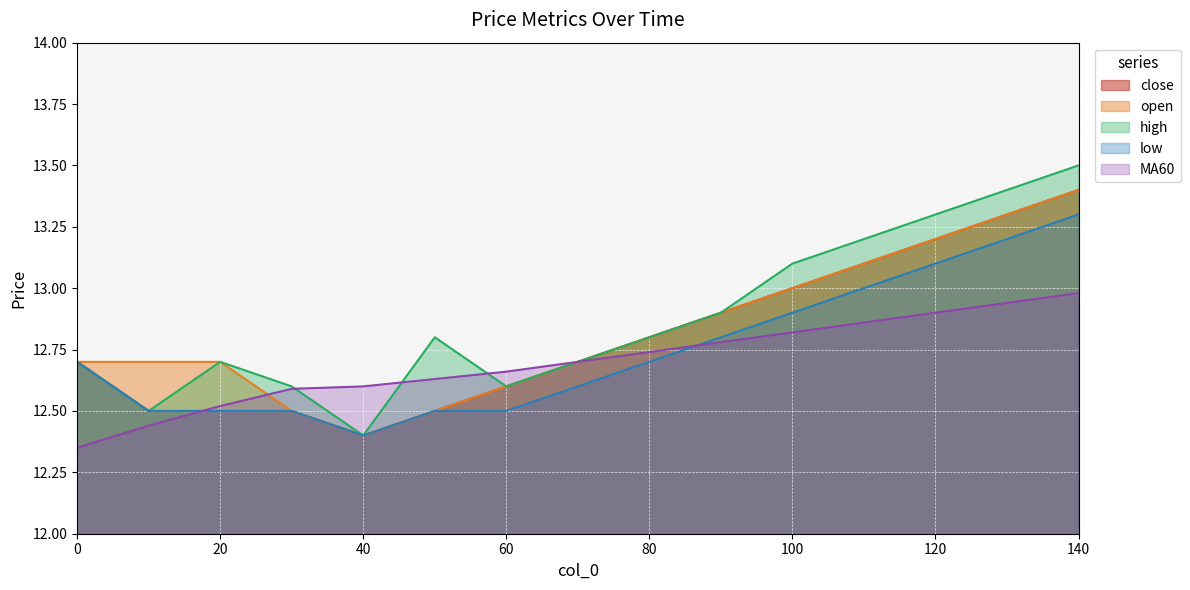

At 70, list the series in order from largest to smallest.

close, open, high, MA60, low